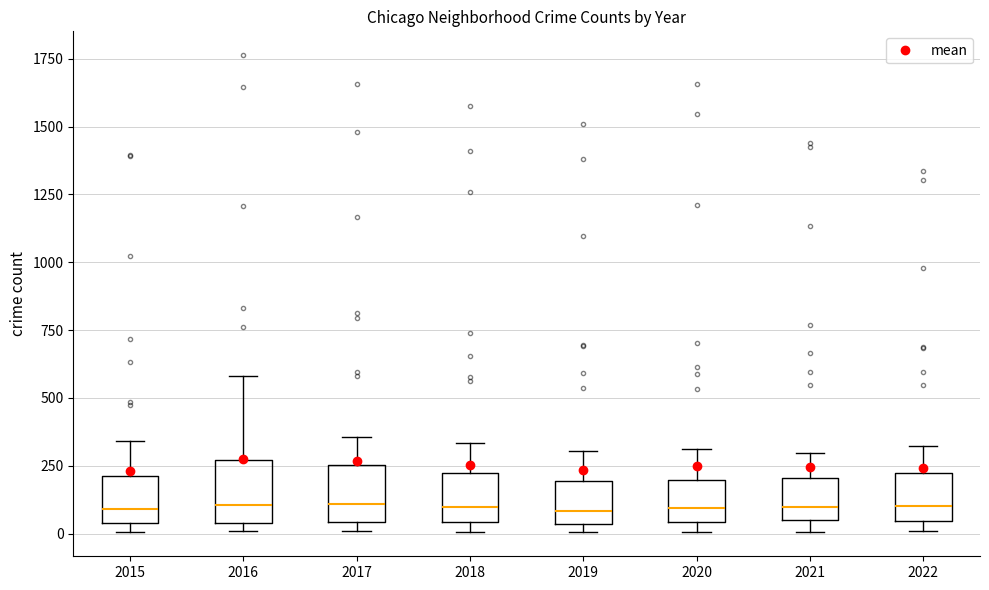

Where does the median line of the box at x = 2020 sit on the y-axis? The values are not printed on the chart, so give them approximately, as read against the axis.

100